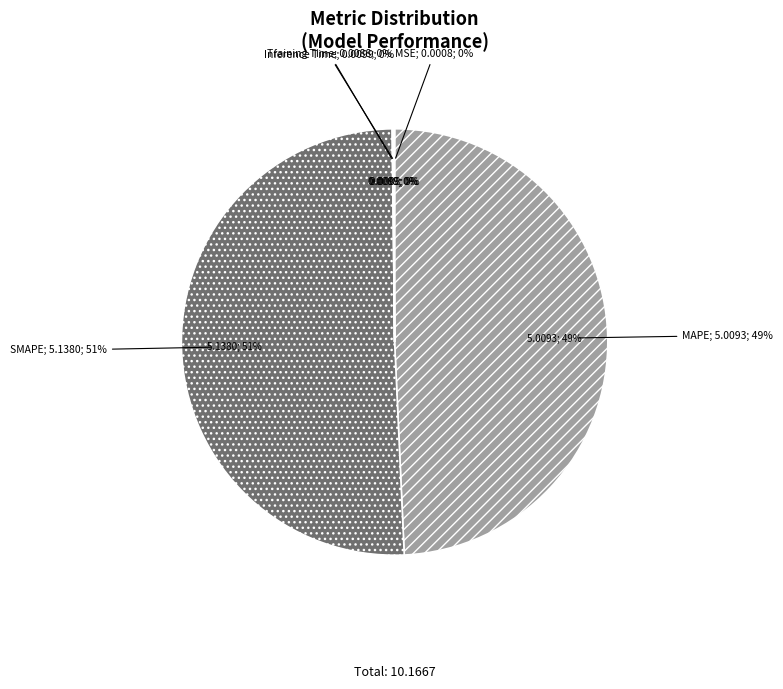

Does SMAPE account for over 50% of the chart?

Yes